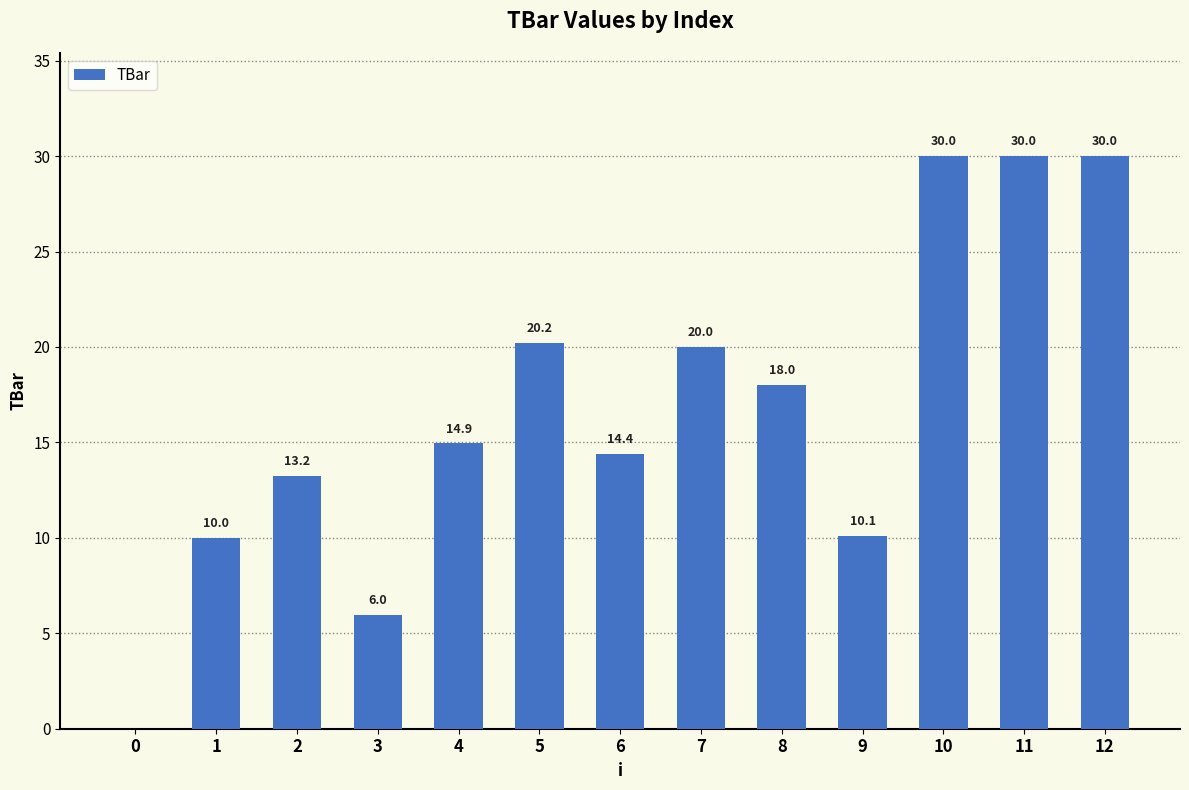

What is the change in value from 7 to 9?

-9.9